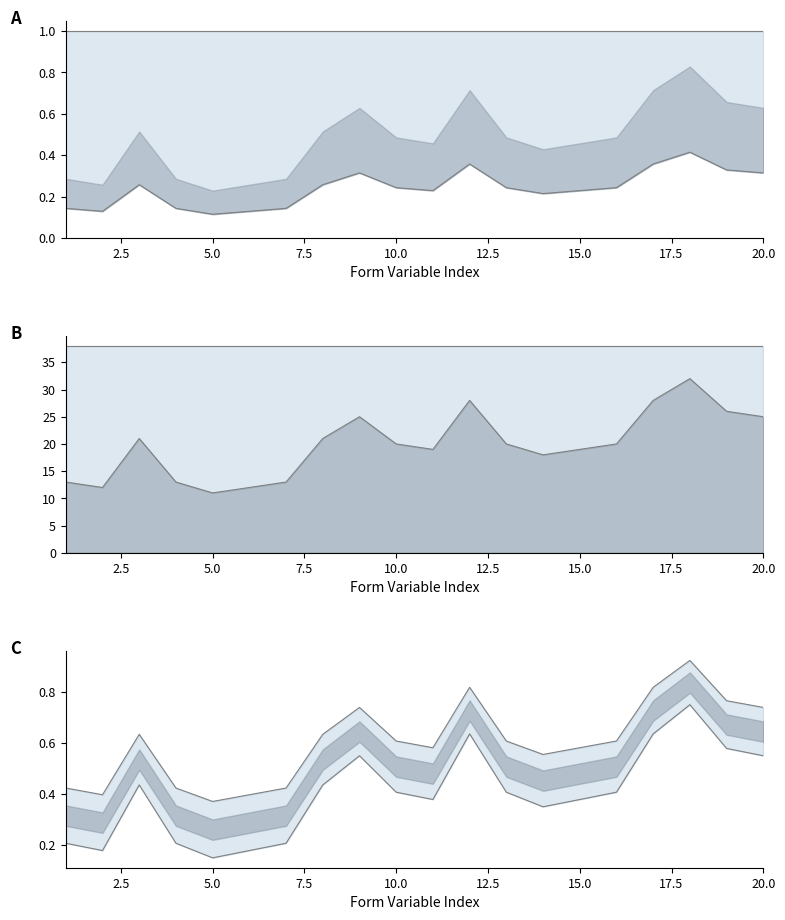

True or false: Len and Len2 intersect in this chart.

False